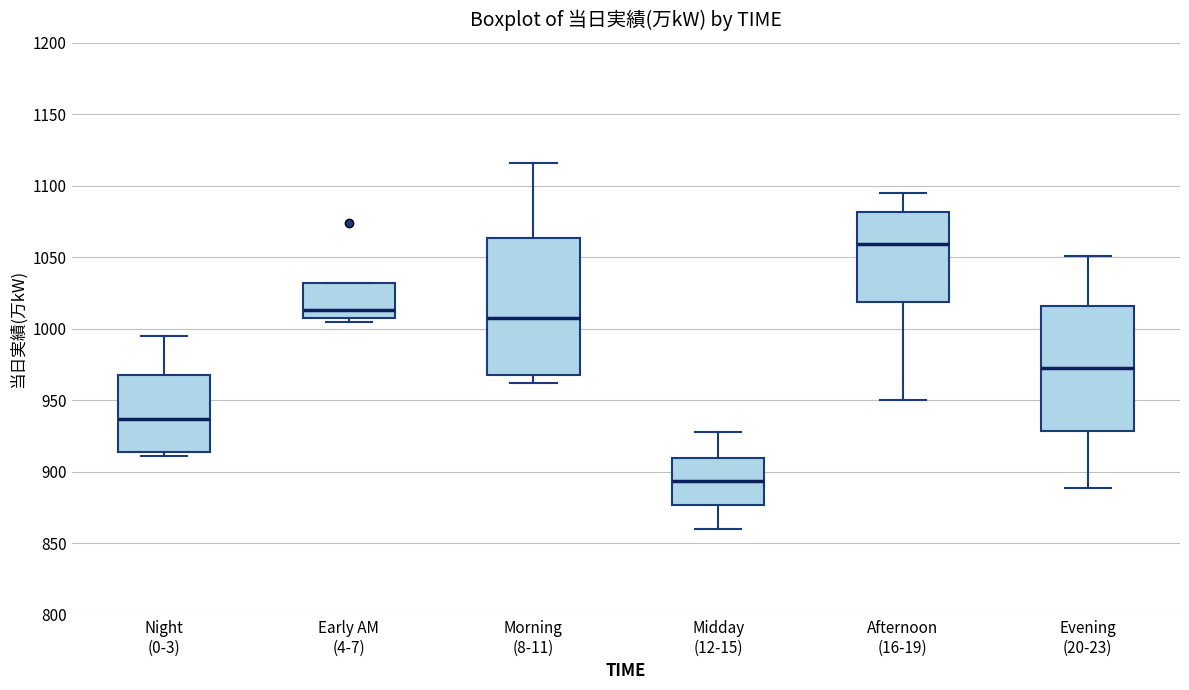

Which box is the tallest, from its lower edge to its upper edge?

Morning (8-11)